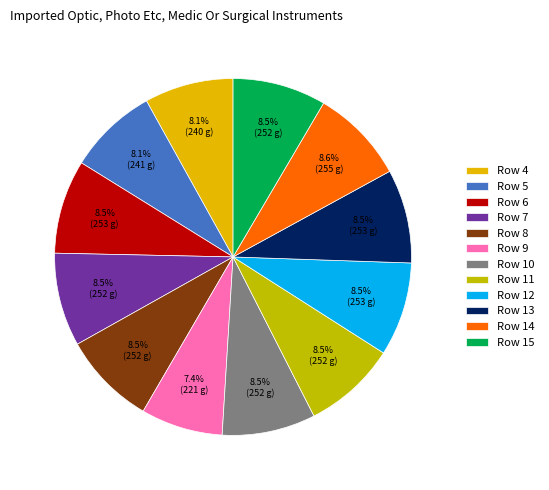

What portion of the pie excludes Row 5?

91.9%